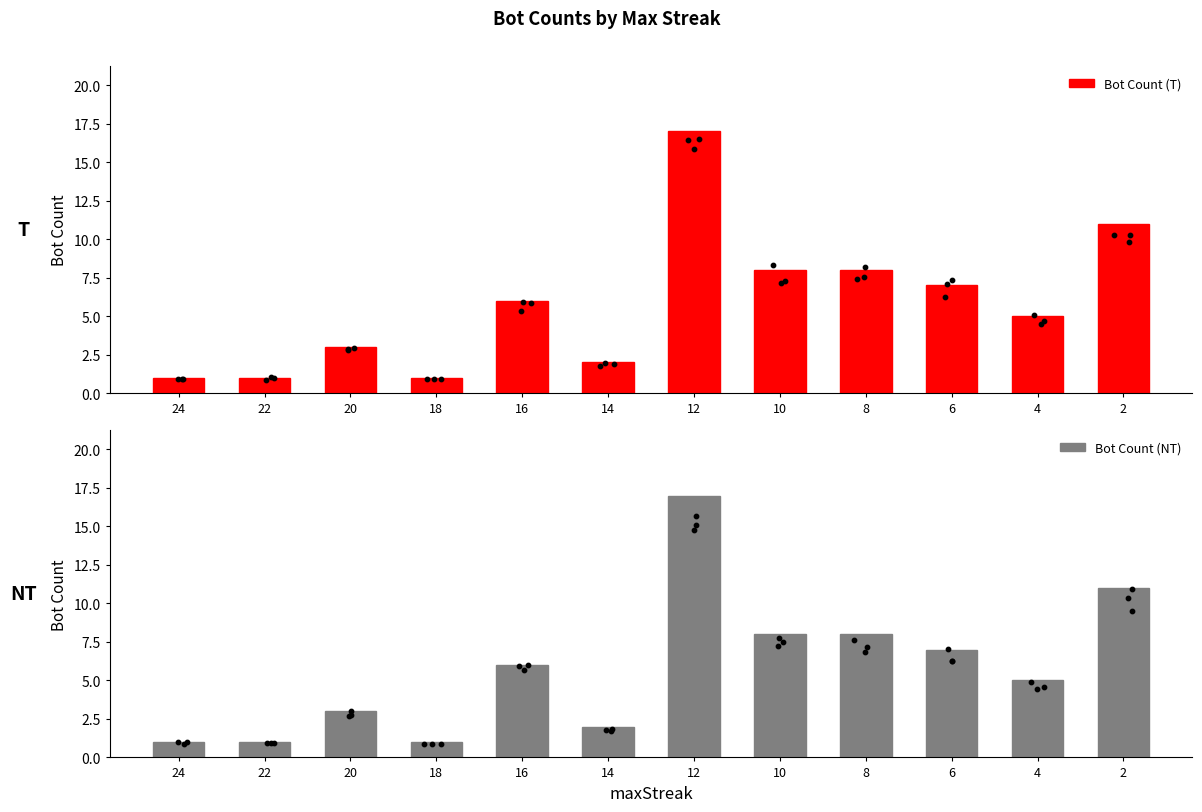

At how many categories does at least one series exceed 11?

1